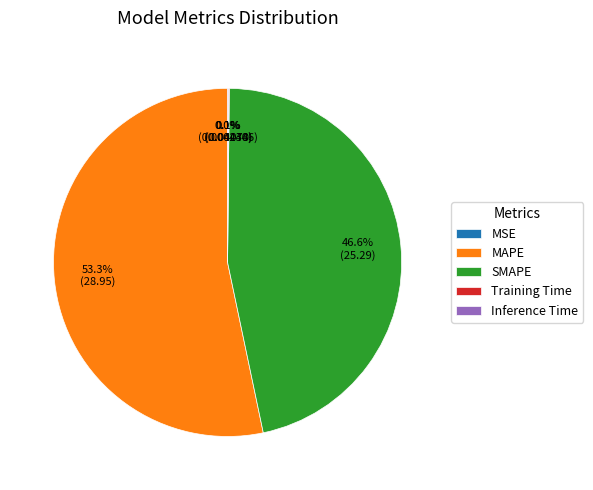

Which slice is the largest?

MAPE